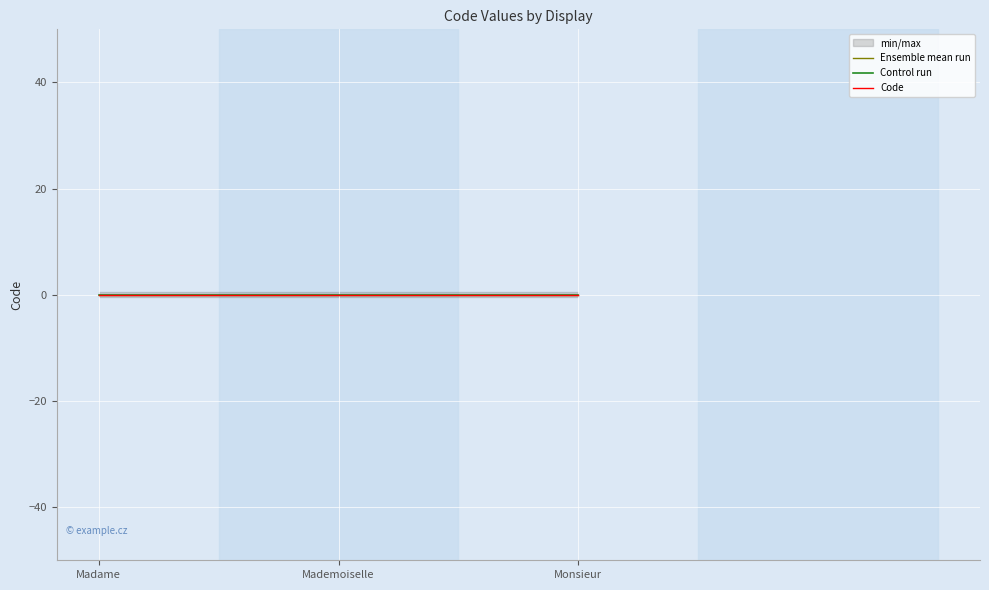

Which label corresponds to the largest value in the chart?

Madame